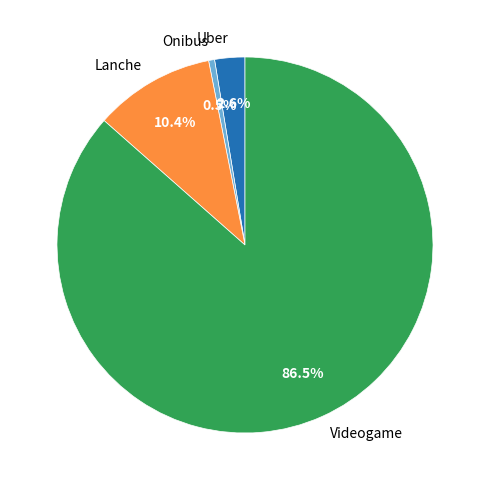

What is the ratio of the value at Videogame to the value at Uber?

33.3